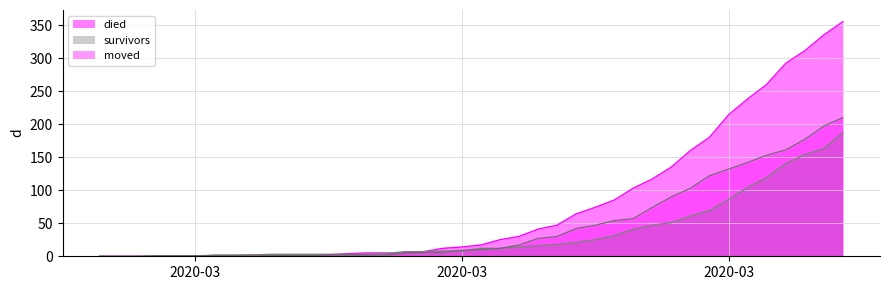

How many data points in survivors are less than 12?

20